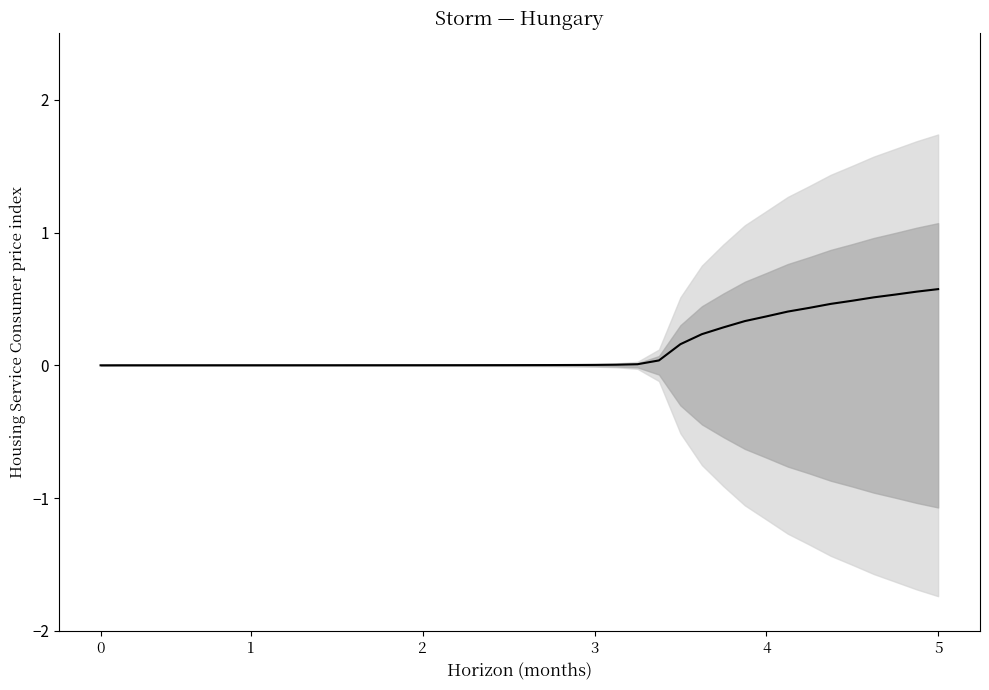

Reading right to left, transcribe all the data shown in this chart.

0.6	0.6	0.5	0.5	0.5	0.5	0.4	0.4	0.4	0.3	0.3	0.2	0.2	0.0	0.0	0.0	0.0	0.0	0.0	0.0	0.0	0.0	0.0	0.0	0.0	0.0	0.0	0.0	0.0	0.0	0.0	0.0	0.0	0.0	0.0	0.0	0.0	0.0	0.0	0.0